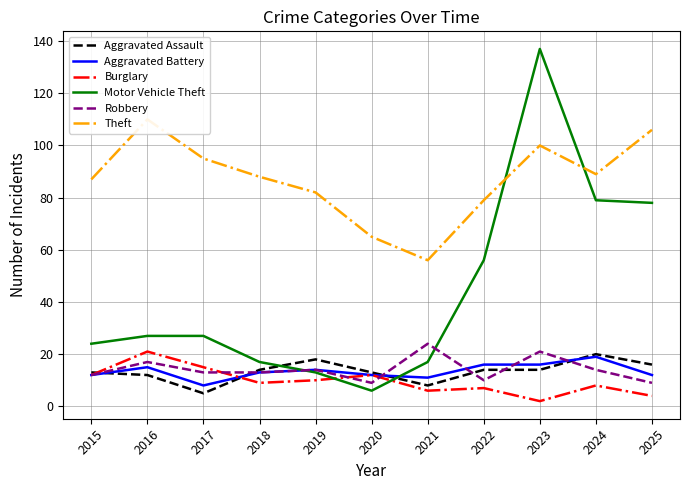

How many lines are shown in the chart?

6